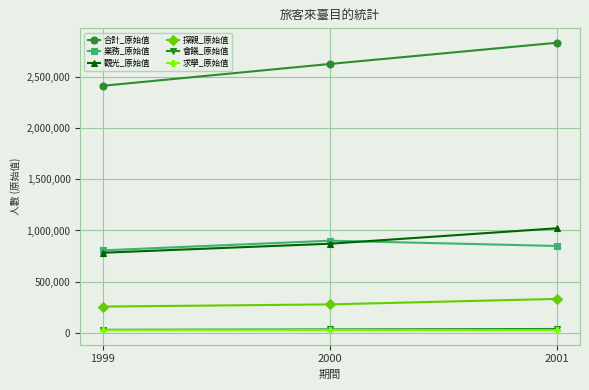

What is the maximum value shown in the chart?

2831035